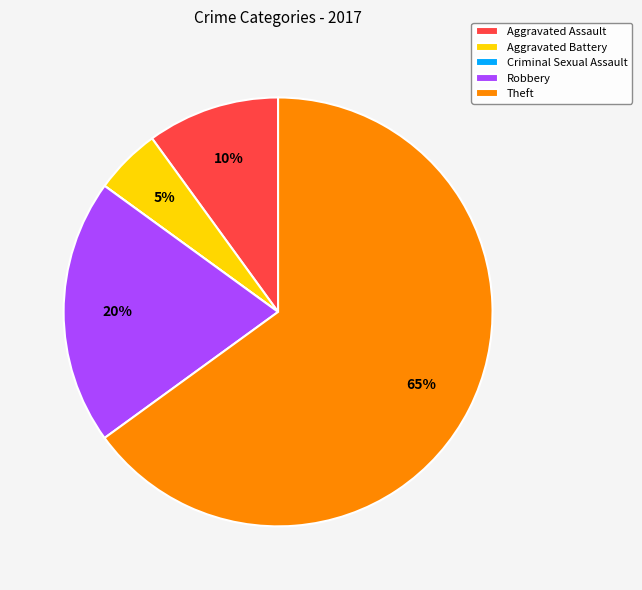

To the nearest percent, what is the combined percentage of Robbery and Theft?

85%